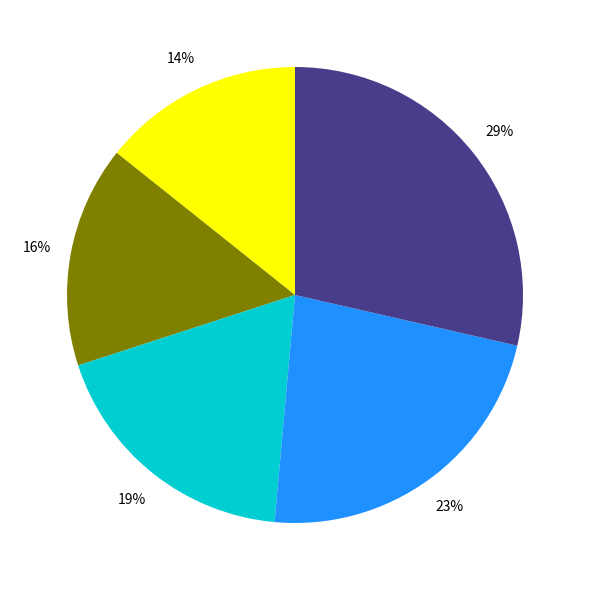

To the nearest percent, what is the average slice percentage?

20%